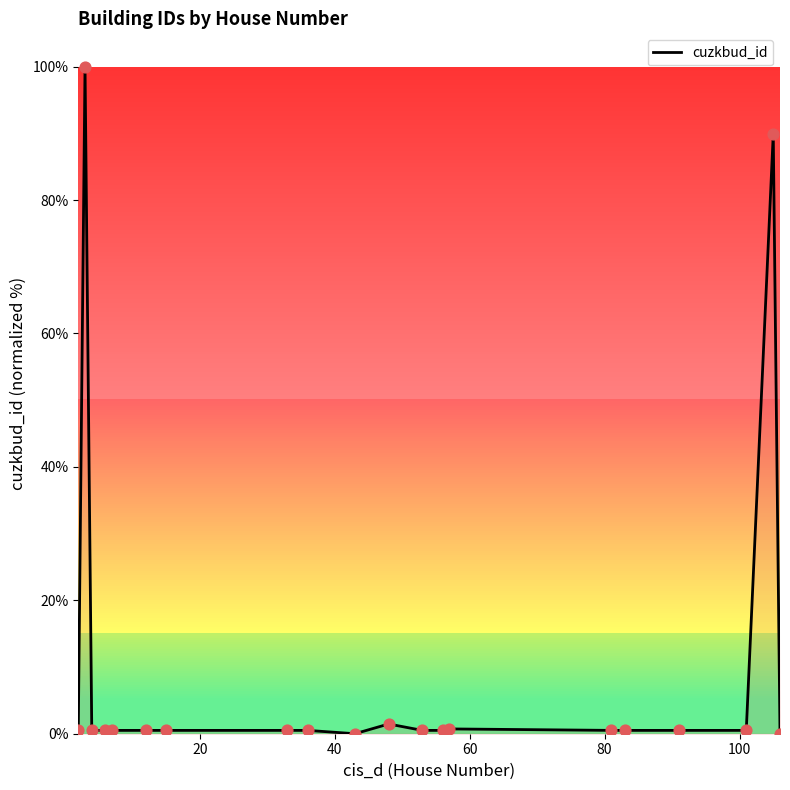

What is the difference between the maximum and minimum values?

100.0